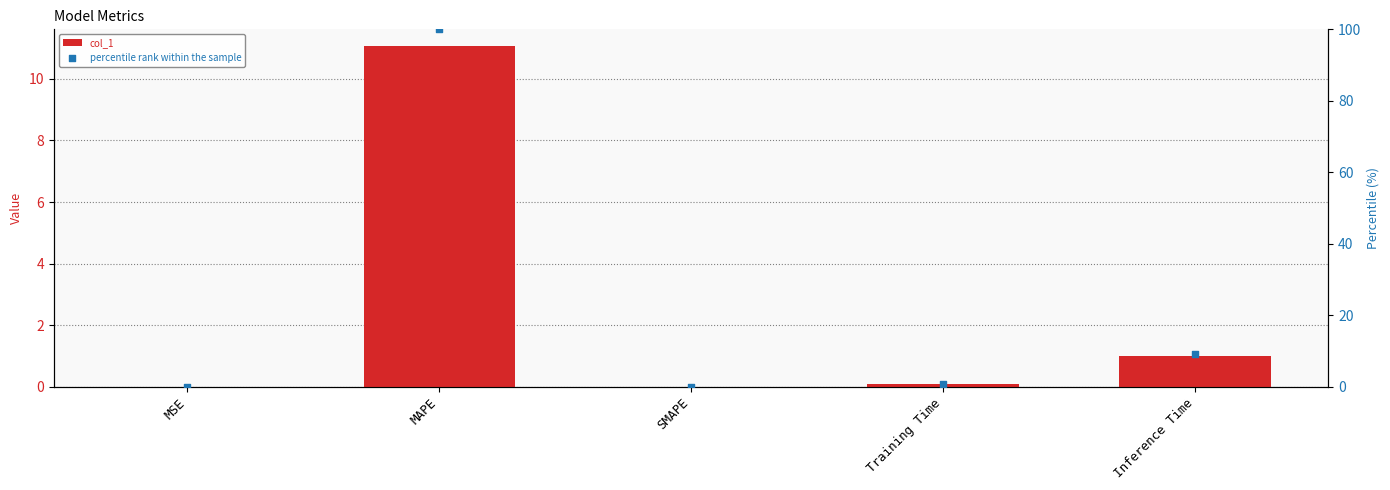

Which series has the largest Y range (max minus min)?

percentile rank within the sample